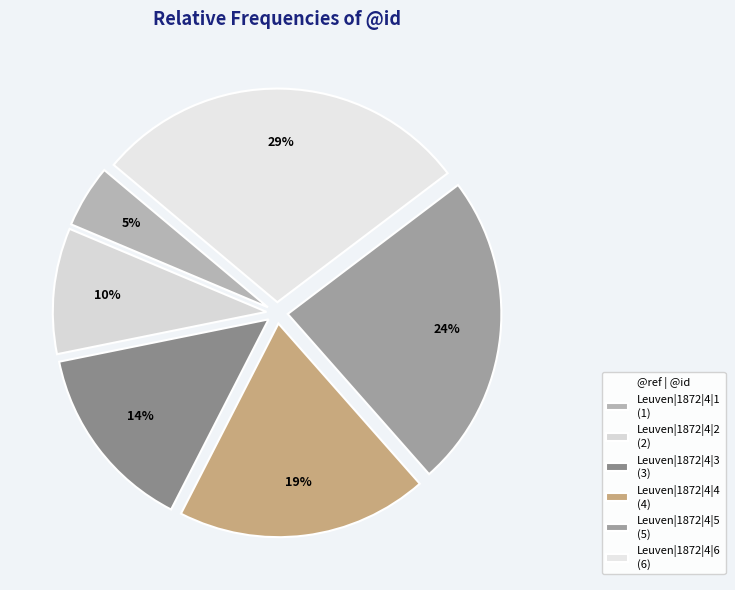

The Leuven|1872|4|2 slice represents 18% of the pie. True or false?

False